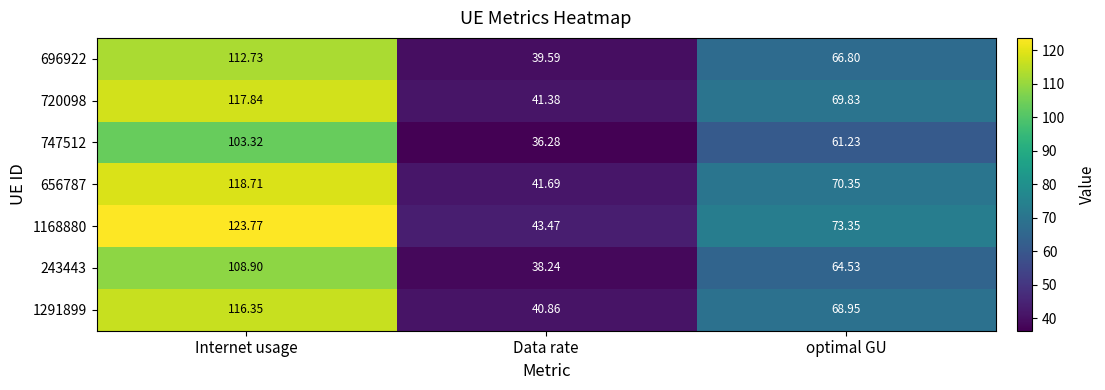

Between Internet usage and Data rate, which series saw the biggest shift?

1168880